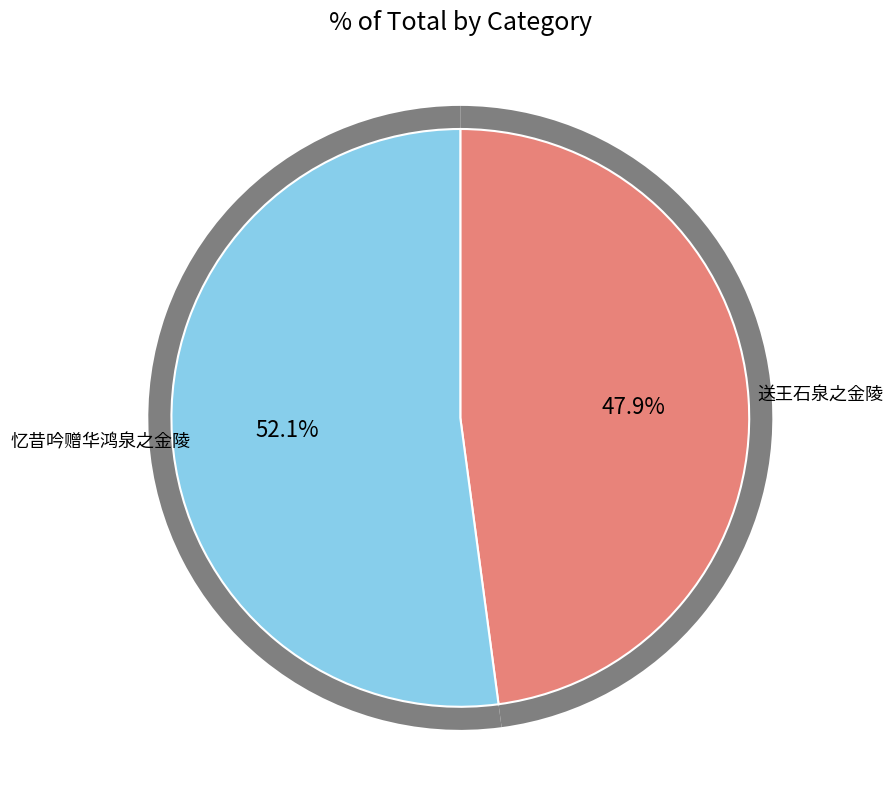

What is the ratio of the value at 送王石泉之金陵 to the value at 忆昔吟赠华鸿泉之金陵?

0.9